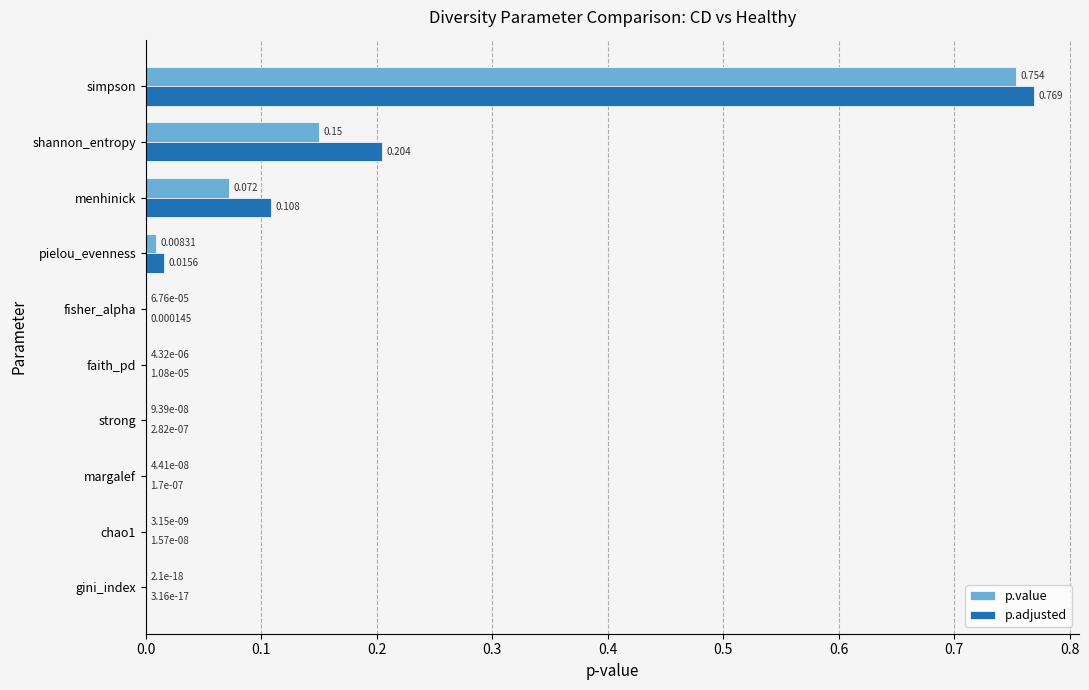

Is the value of p.value at chao1 greater than the value of p.adjusted at pielou_evenness?

No